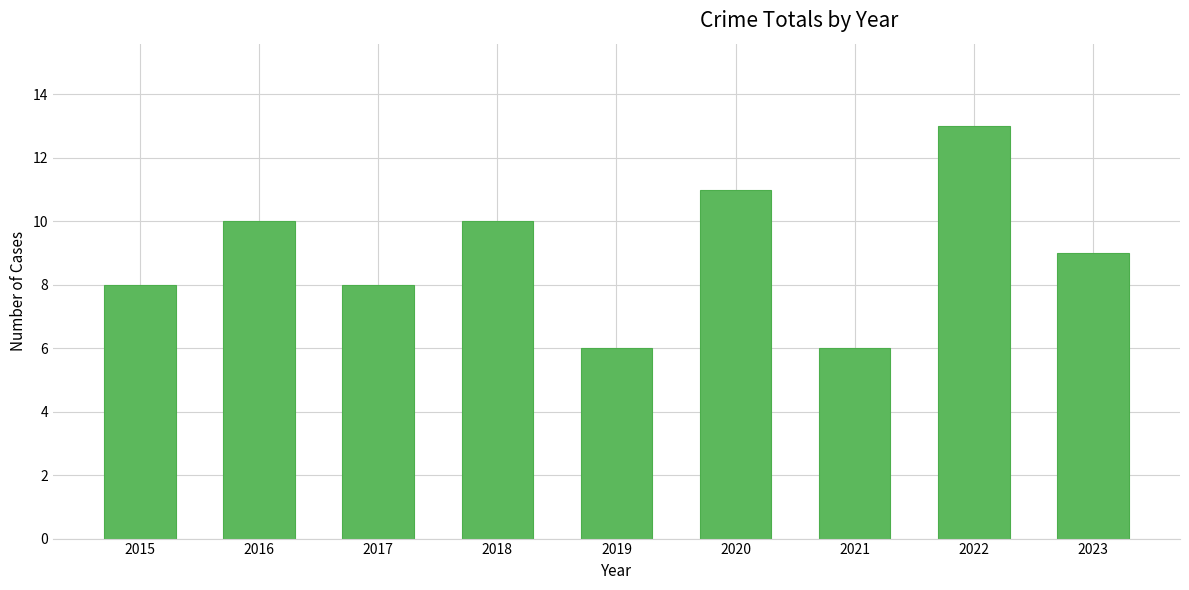

Between 2023 and 2022, which is larger?

2022